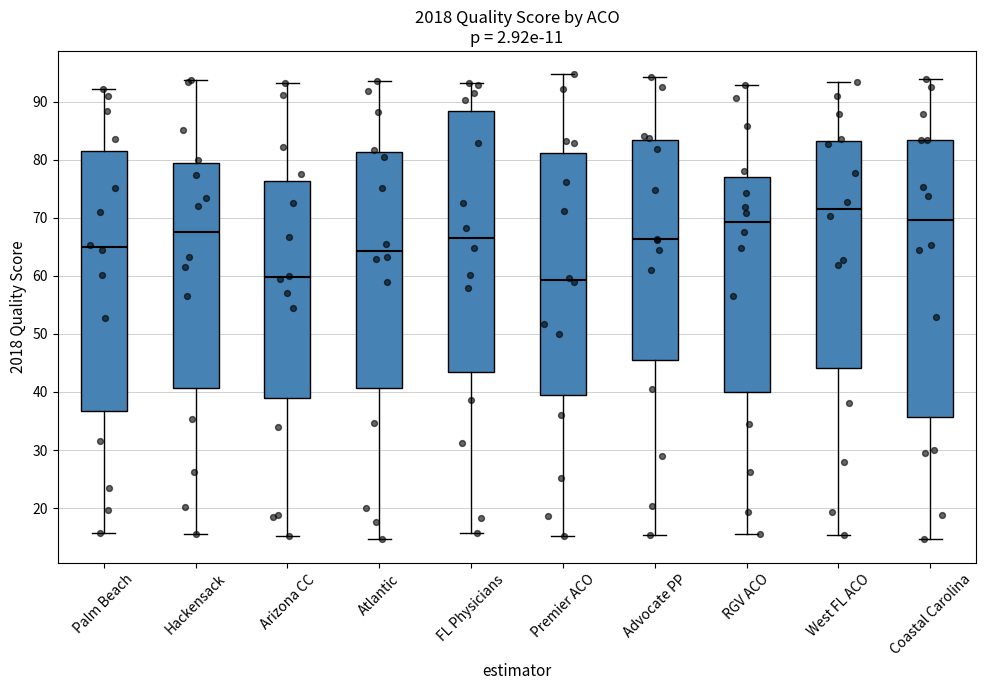

Reading left to right, transcribe this box plot: for each box, give where its median line is, the range the box spans, and where its two whiskers end, as read against the y-axis. The values are not printed on the chart, so give them approximately, as read against the axis.

Palm Beach: median 65, box 37 to 81, whiskers 16 to 92
Hackensack: median 68, box 41 to 79, whiskers 16 to 94
Arizona CC: median 60, box 39 to 76, whiskers 15 to 93
Atlantic: median 64, box 41 to 81, whiskers 15 to 94
FL Physicians: median 67, box 43 to 88, whiskers 16 to 93
Premier ACO: median 59, box 39 to 81, whiskers 15 to 95
Advocate PP: median 66, box 46 to 83, whiskers 15 to 94
RGV ACO: median 69, box 40 to 77, whiskers 16 to 93
West FL ACO: median 72, box 44 to 83, whiskers 15 to 93
Coastal Carolina: median 70, box 36 to 83, whiskers 15 to 94